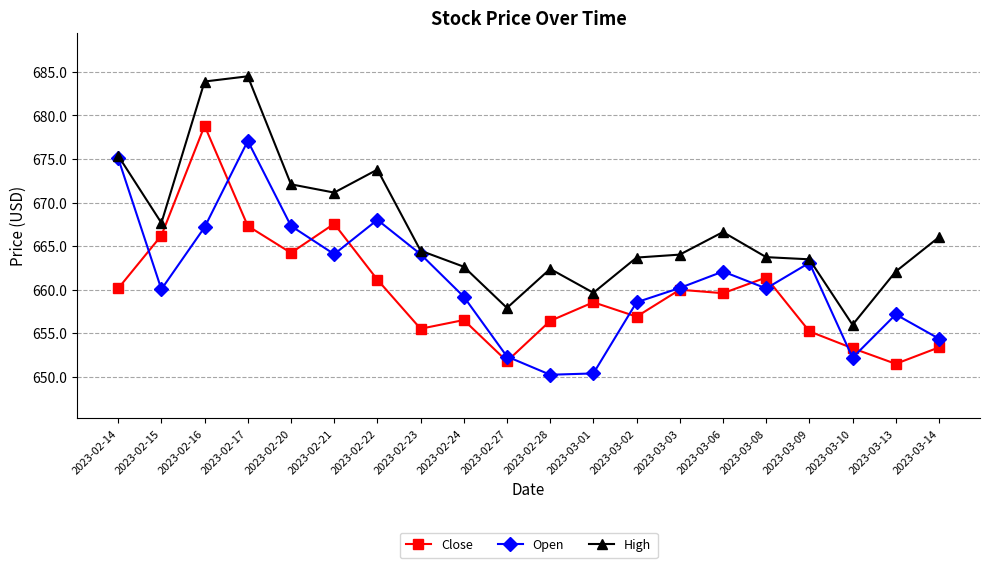

What position from the right is 2023-03-13?

2